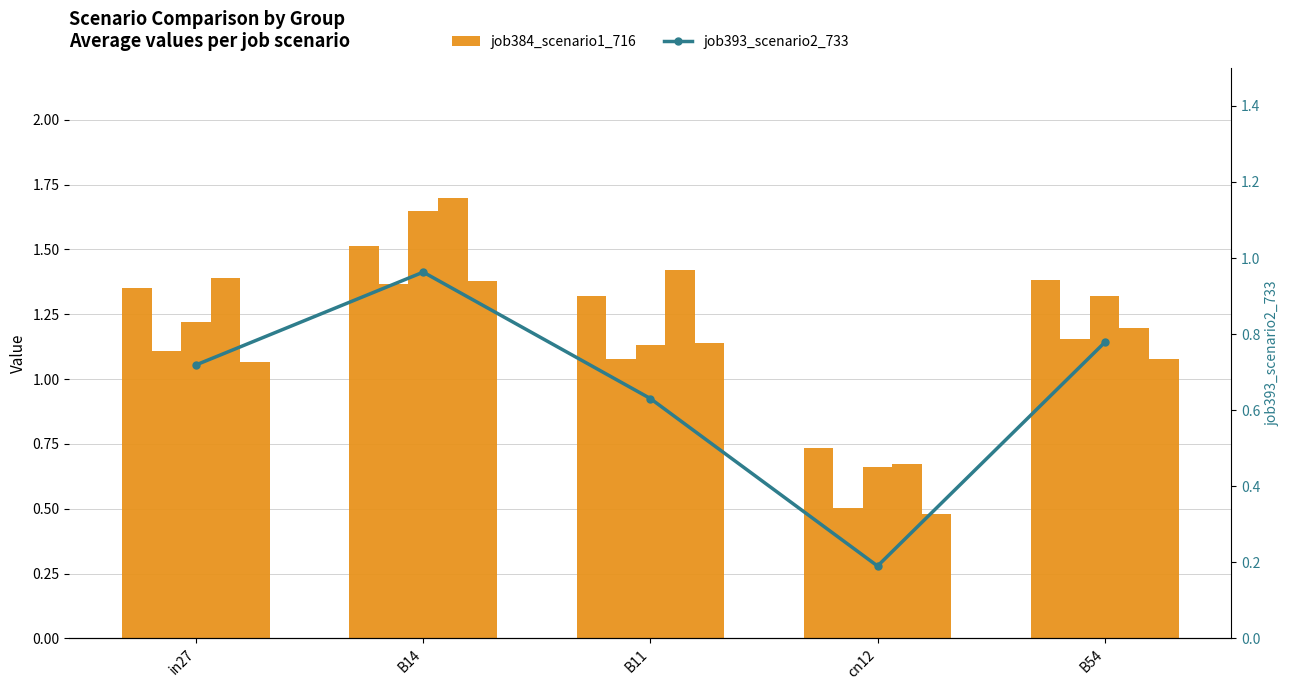

Where is job392_scenario1_730 nearest to the value 0?

cn12